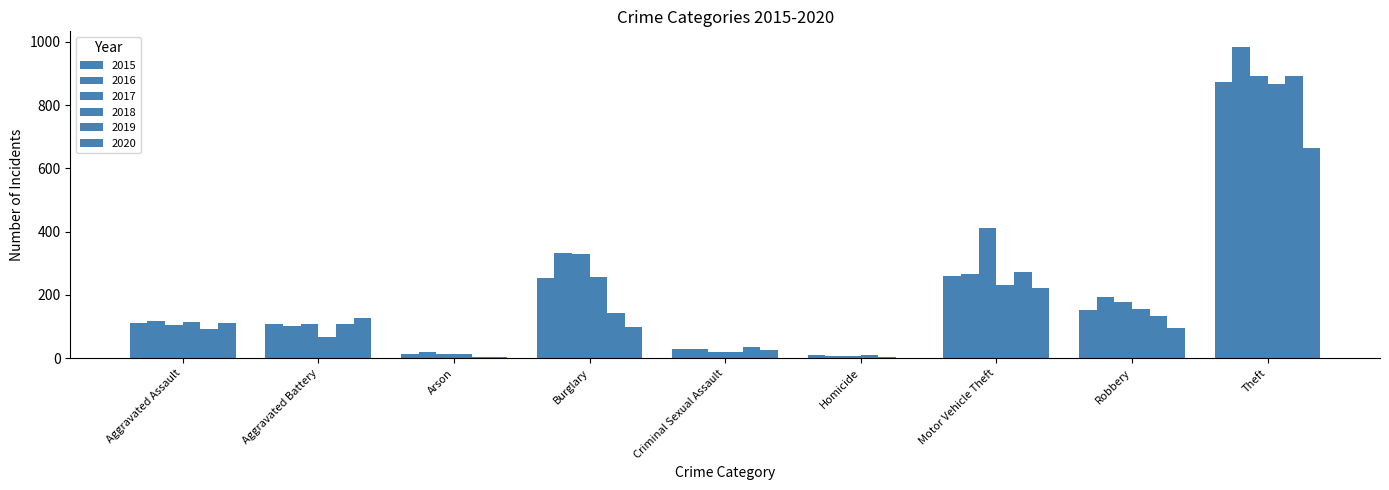

At which category is the sum across all series the highest?

Theft